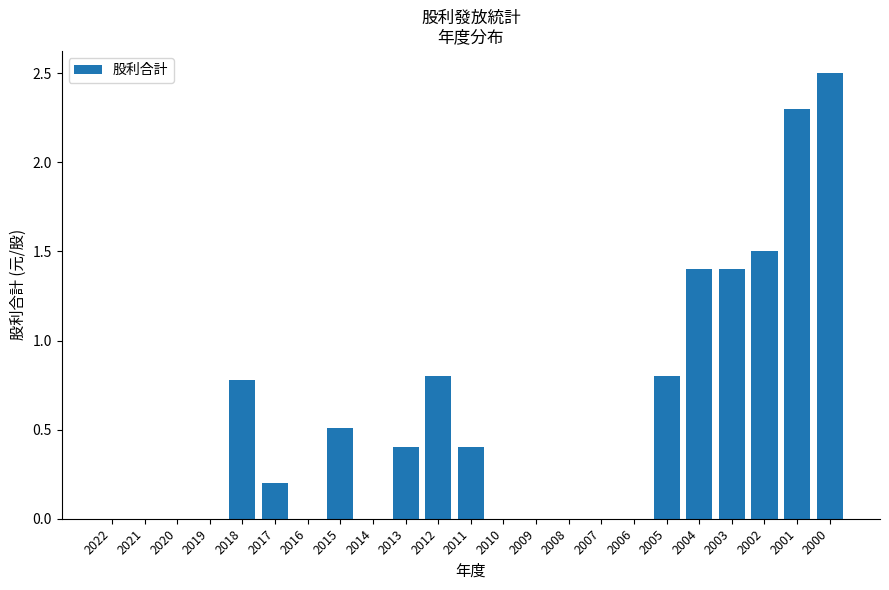

How many series are shown in this chart?

1